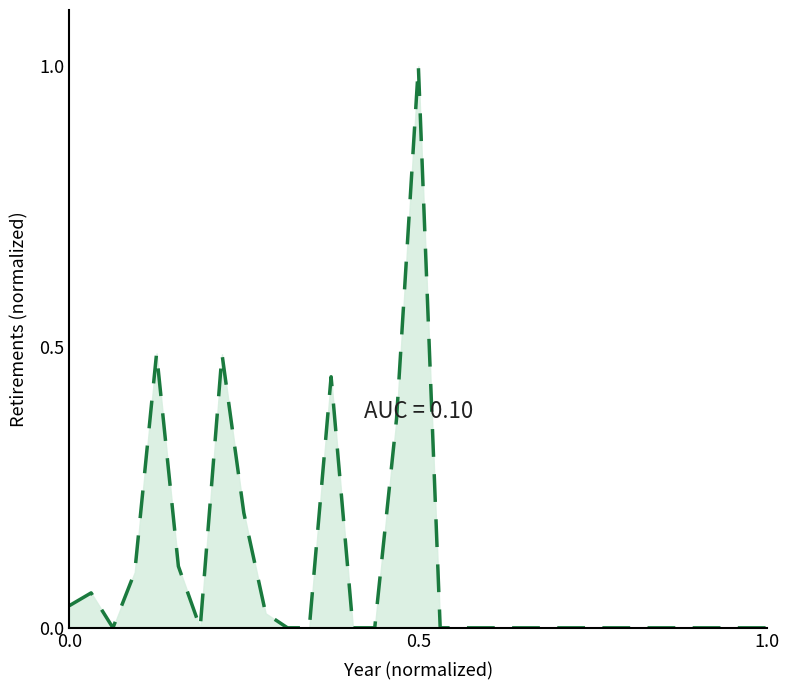

True or false: the data has more than 0 interior local peaks.

True